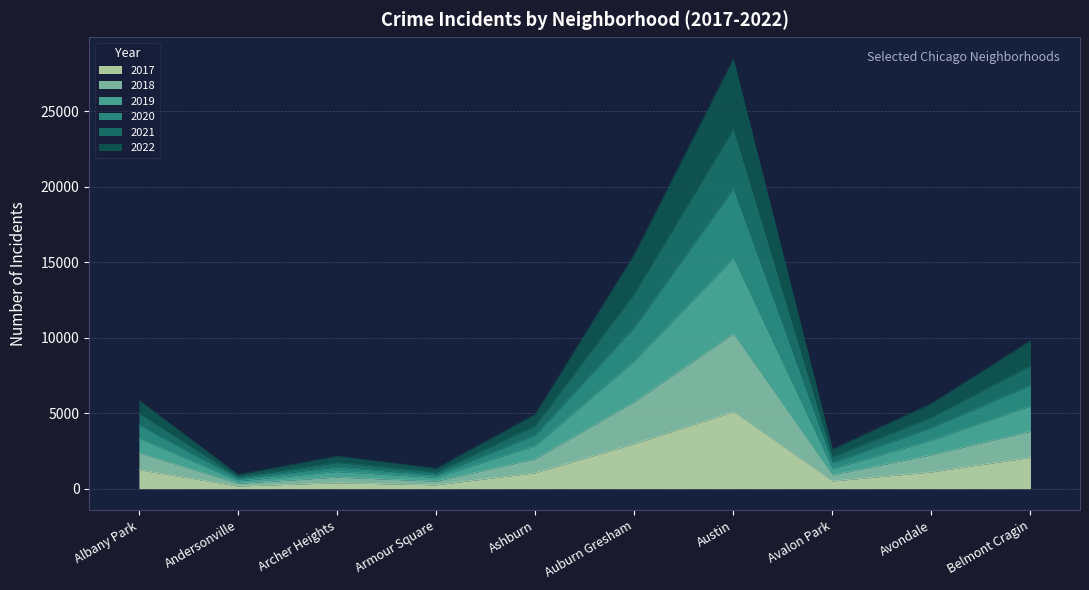

What is the greatest value displayed?

28476